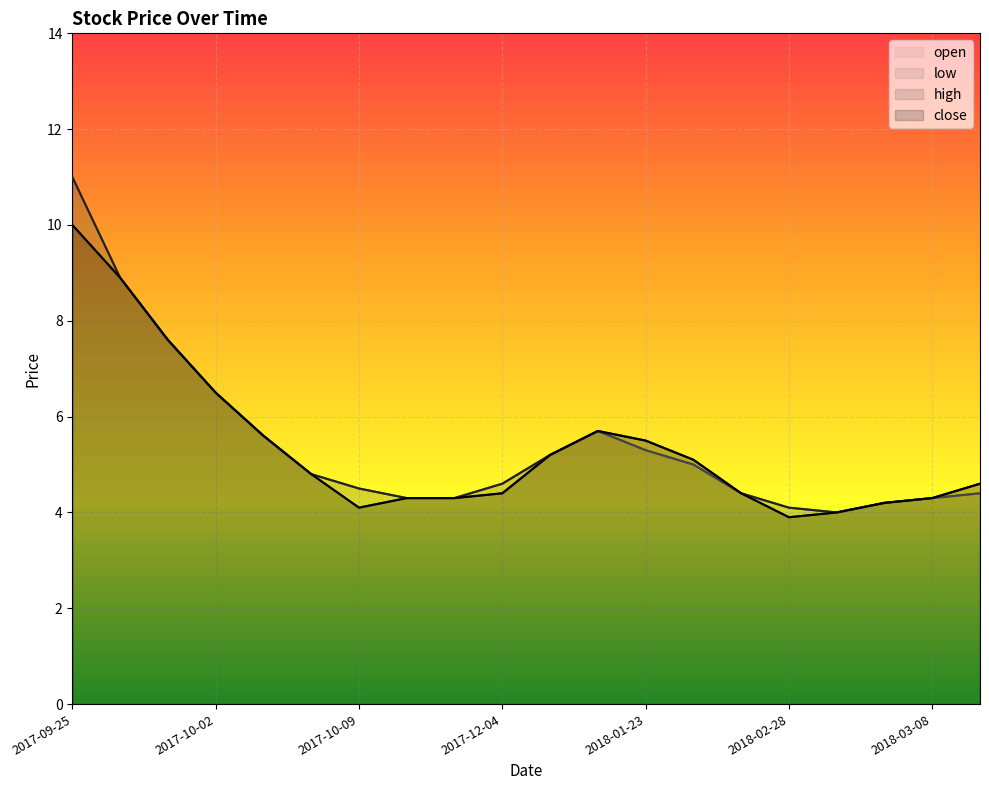

Rank the series by their maximum value, from lowest to highest.

close, low, high, open